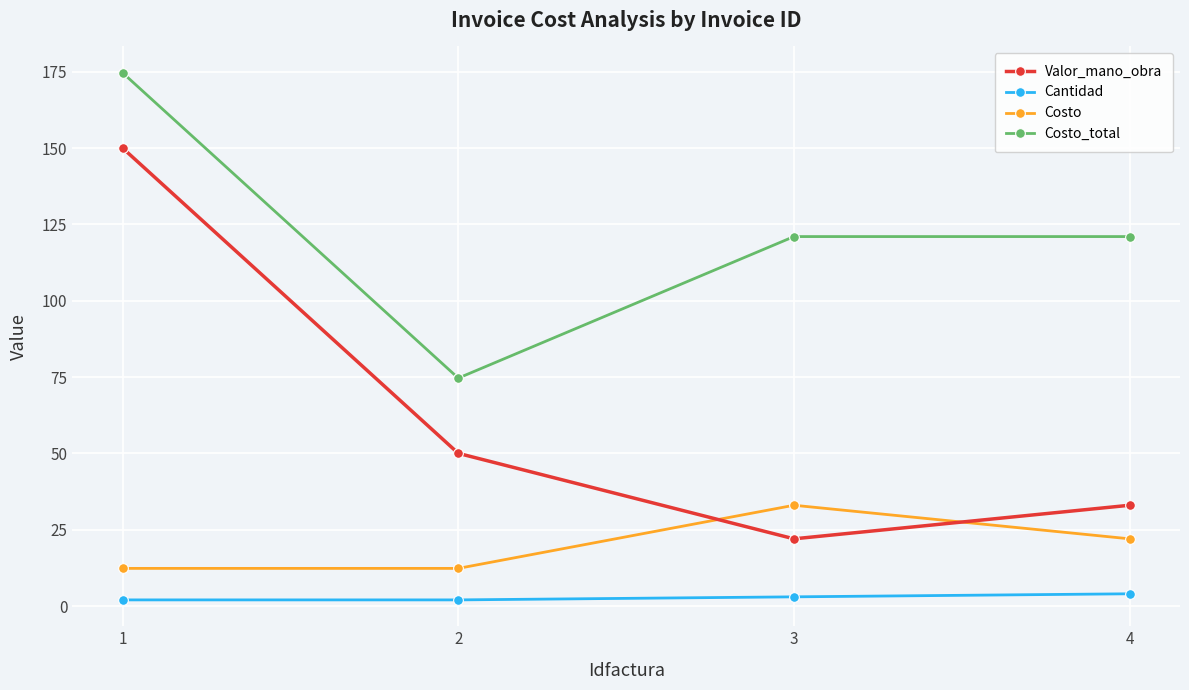

True or false: Costo has more than 2 interior local peaks.

False